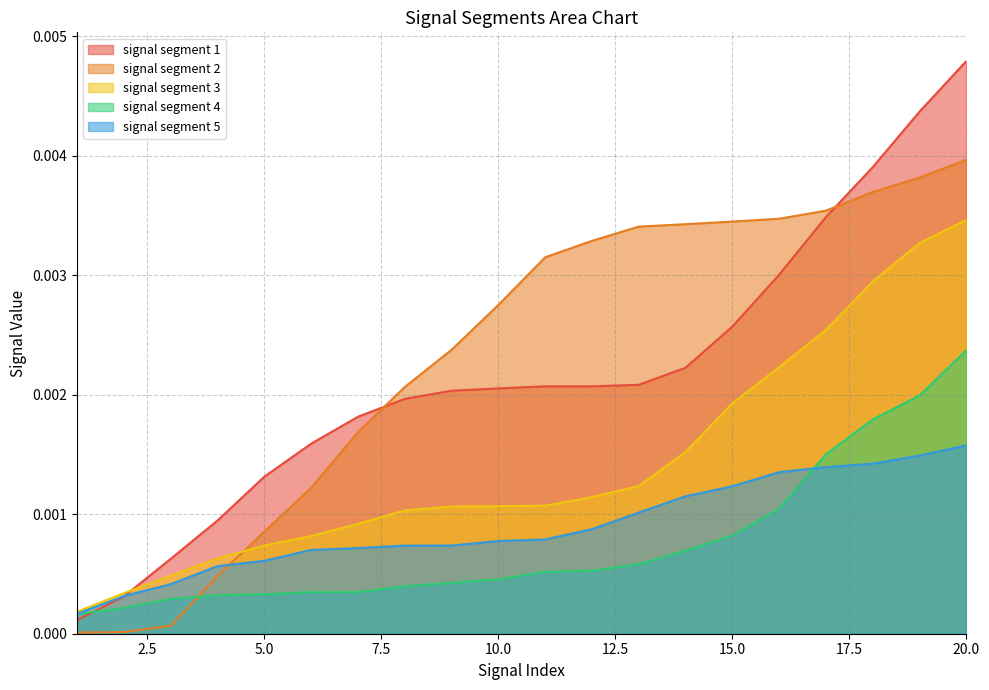

Rank the series by their maximum value, from highest to lowest.

signal segment 1, signal segment 2, signal segment 3, signal segment 4, signal segment 5